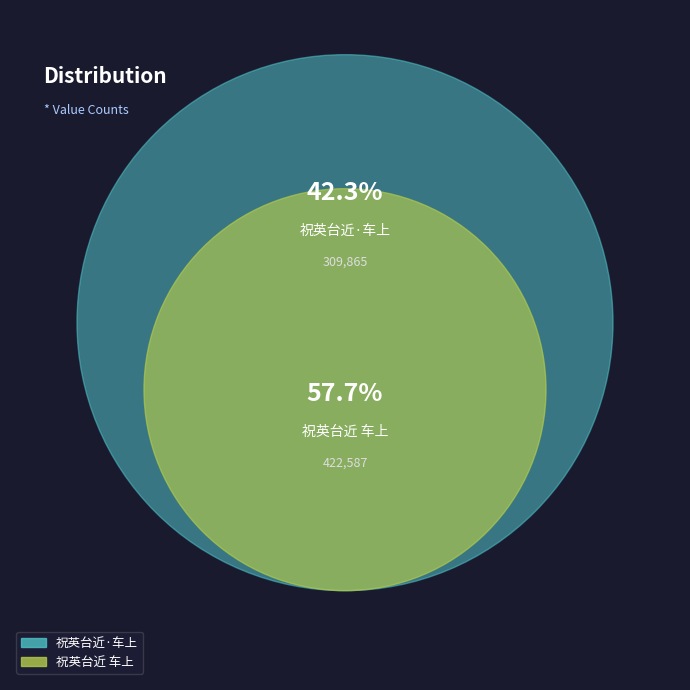

How much of the chart is everything except 祝英台近 车上?

42.3%